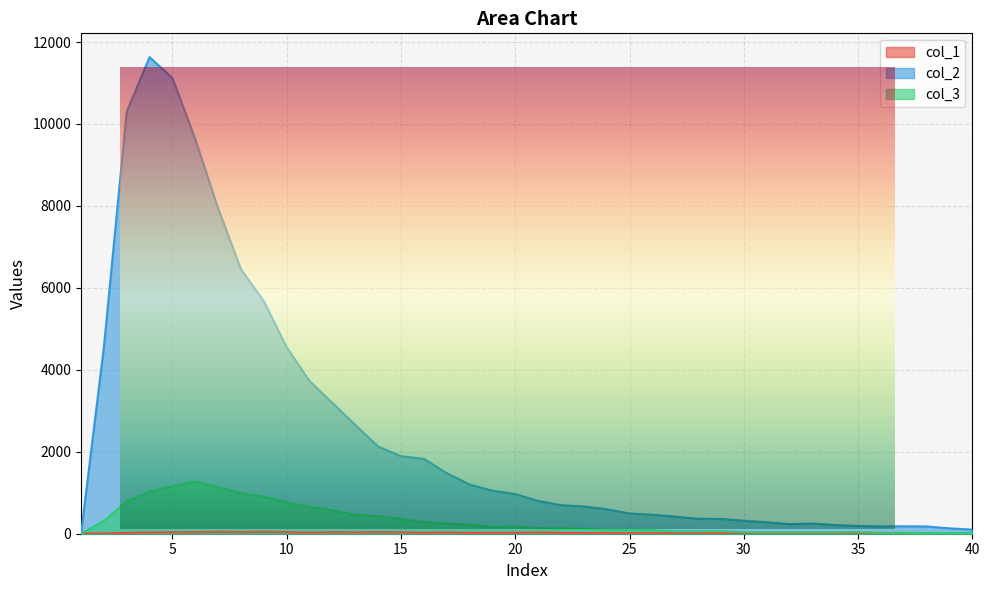

Which category has the highest value in the col_3 series?

6